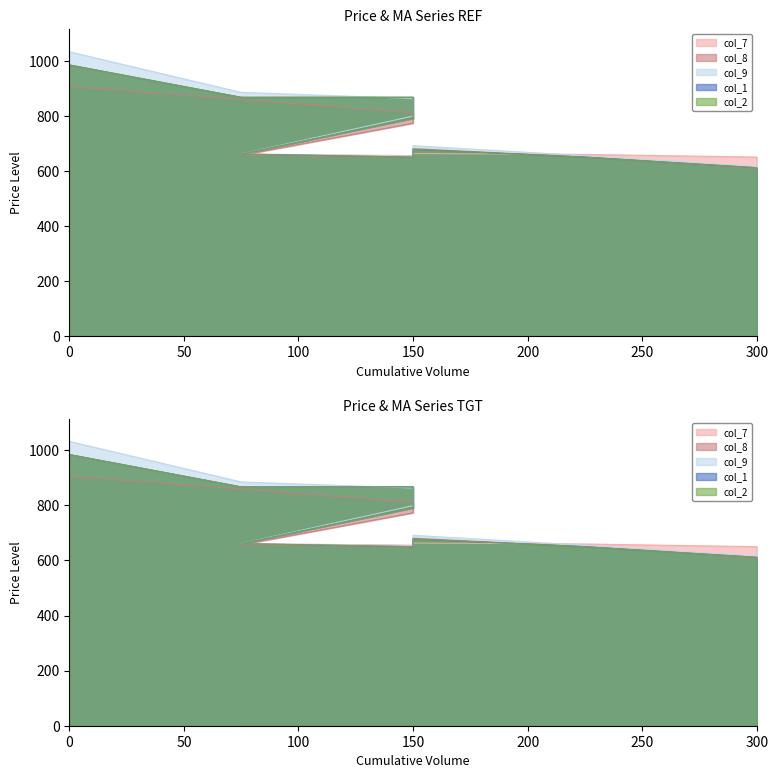

Between 225 and 300, which series saw the biggest shift?

col_8